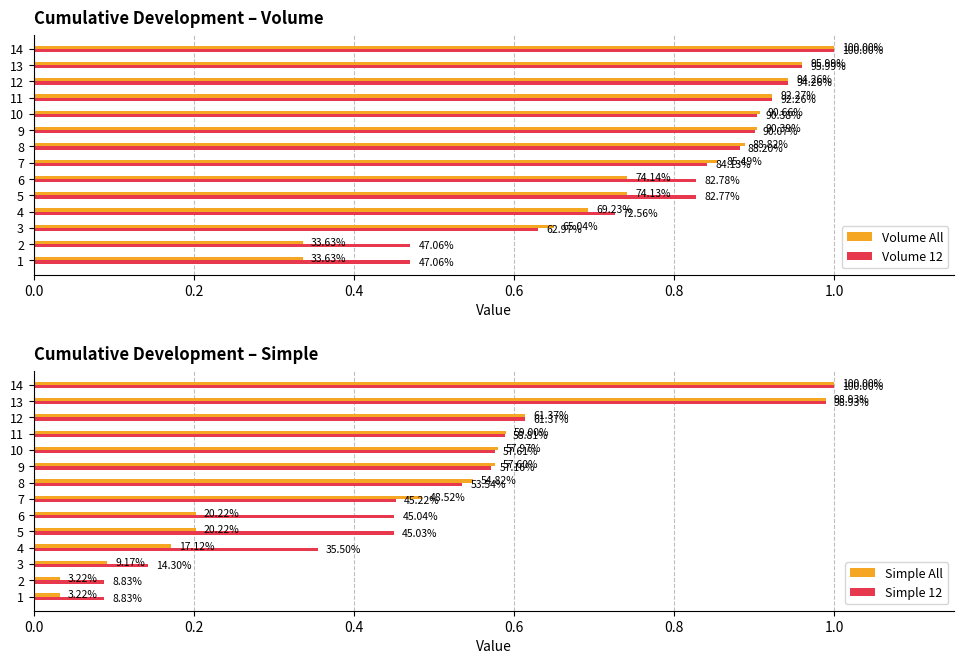

Which series has the widest spread of values?

Simple All